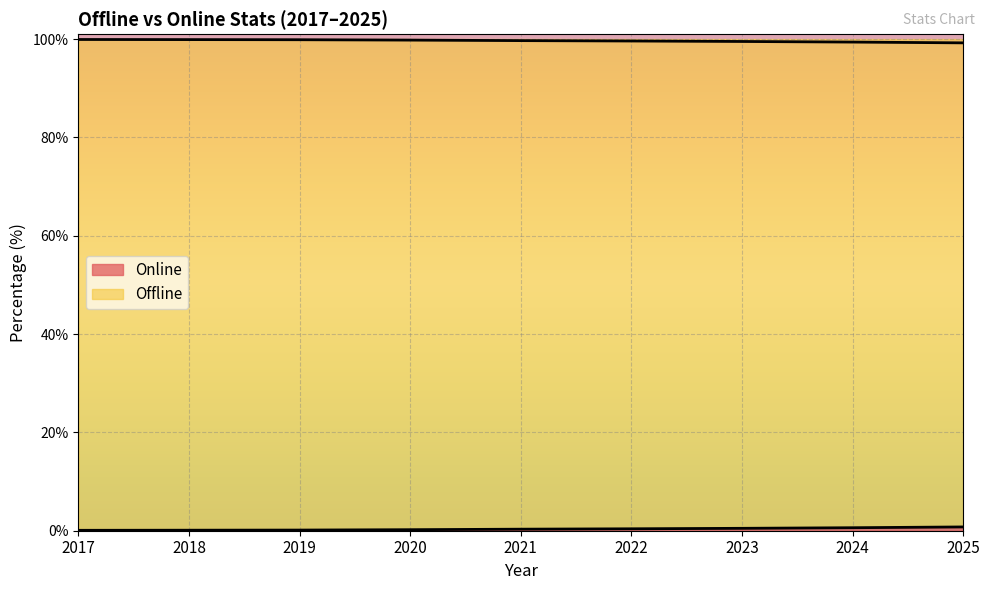

What are all the series names shown in the legend?

Offline, Online